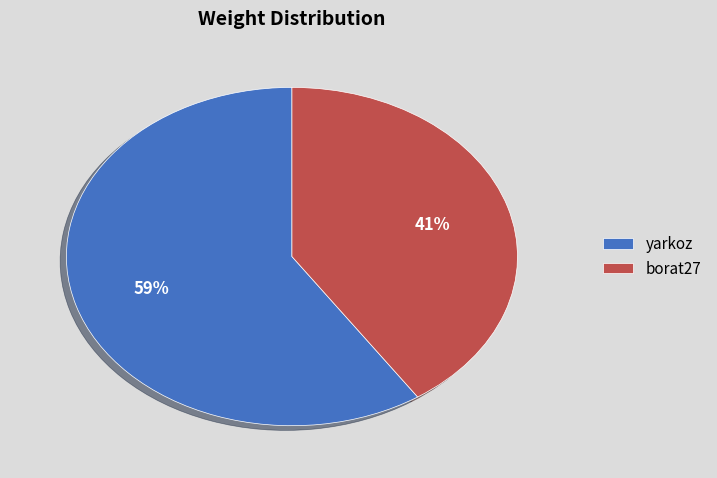

Is the sum of yarkoz and borat27 greater than half?

Yes